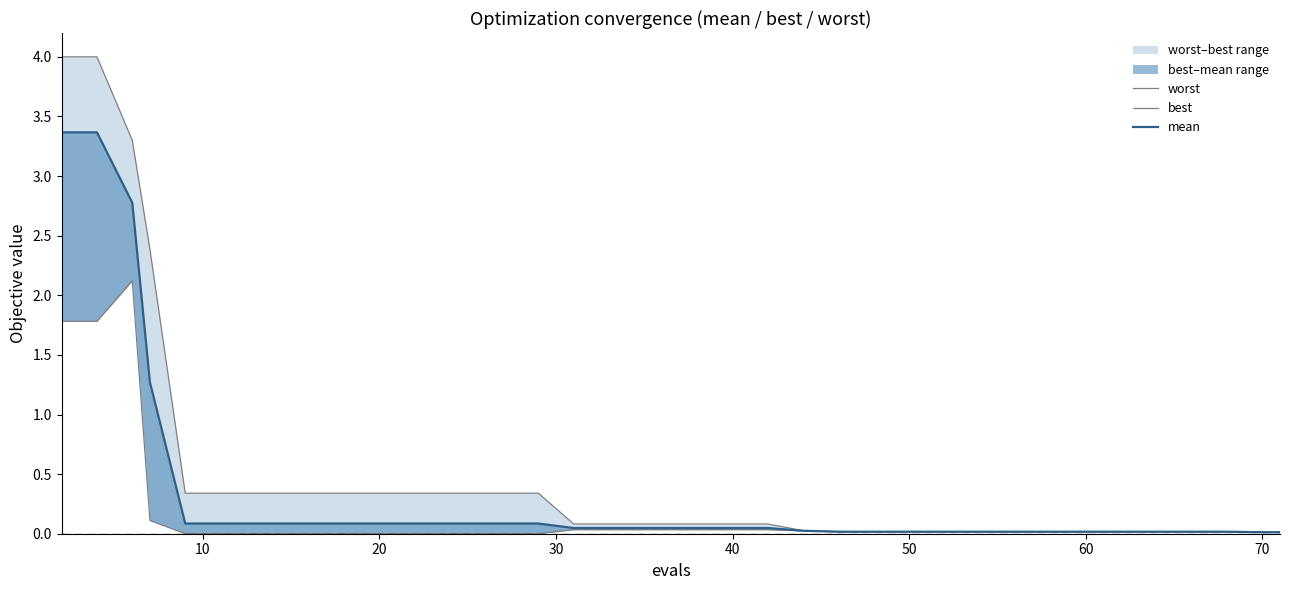

List the series in order of their peak value, highest first.

worst, mean, best